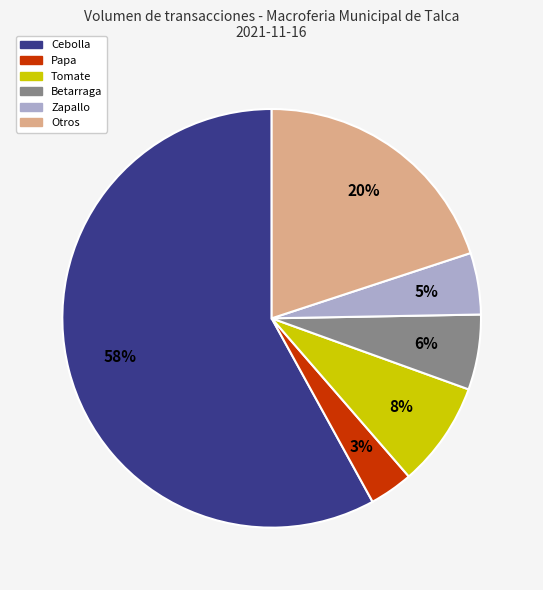

Does any single category account for the majority?

Yes